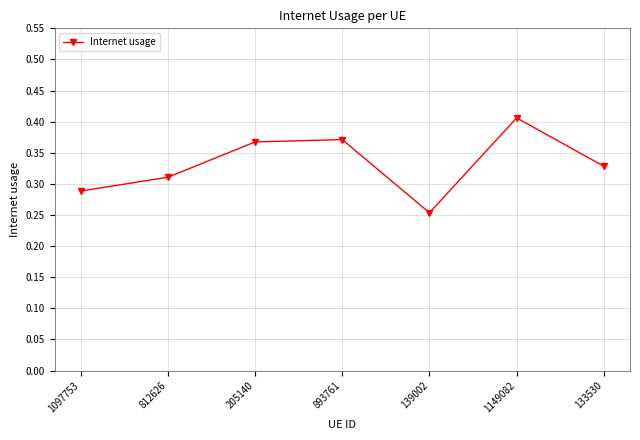

What is the change in value from 812626 to 893761?

+0.1